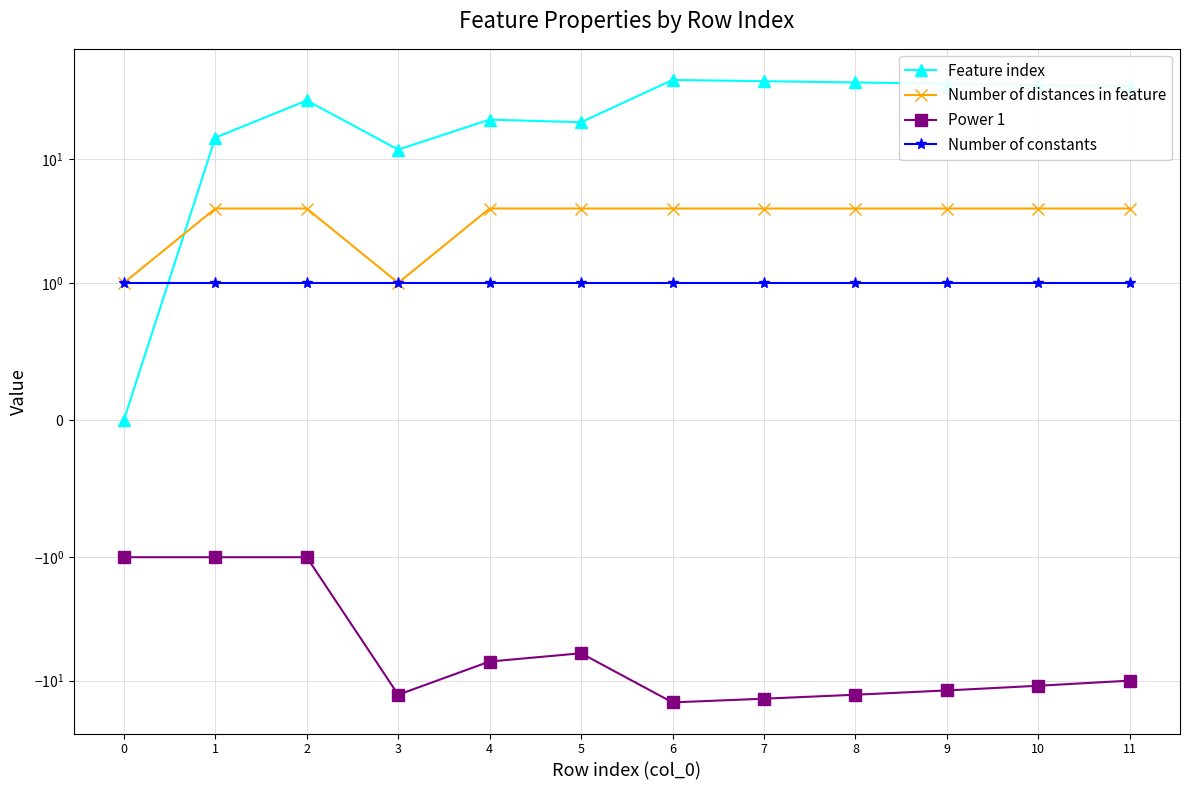

At which category is the sum across all series the highest?

2